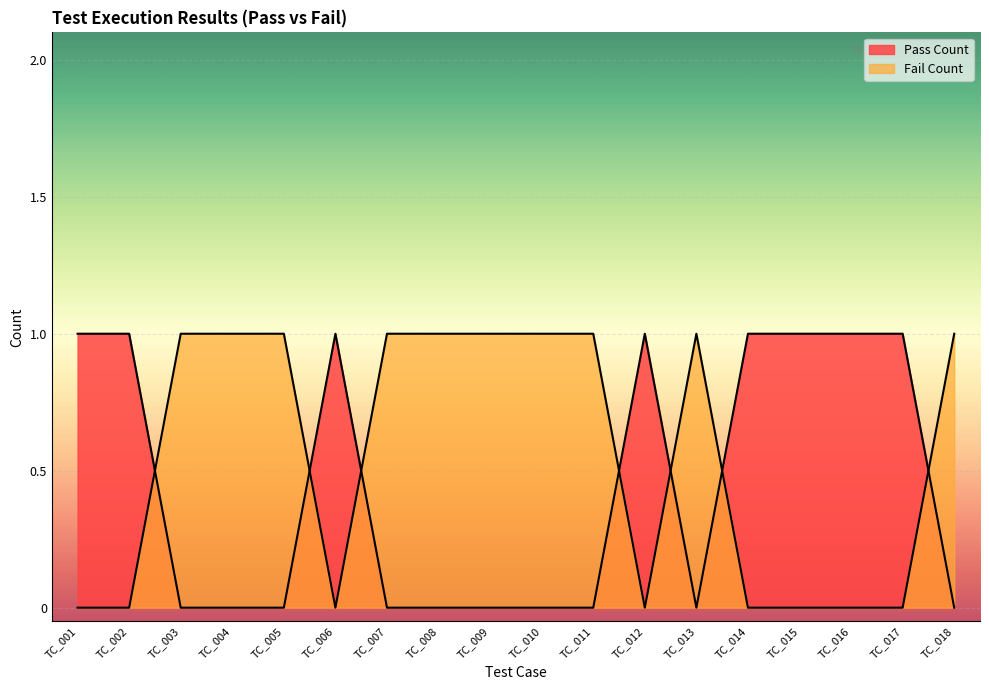

Which has a higher value, TC_013 or TC_018?

TC_013